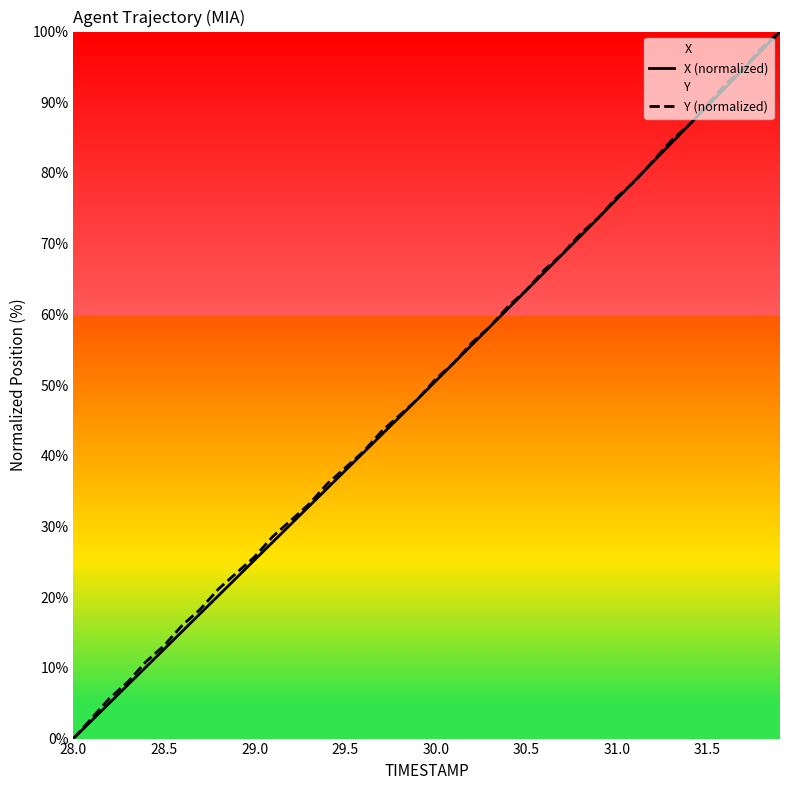

The Y (normalized) series shows 17.0 at 29.5. True or false?

False